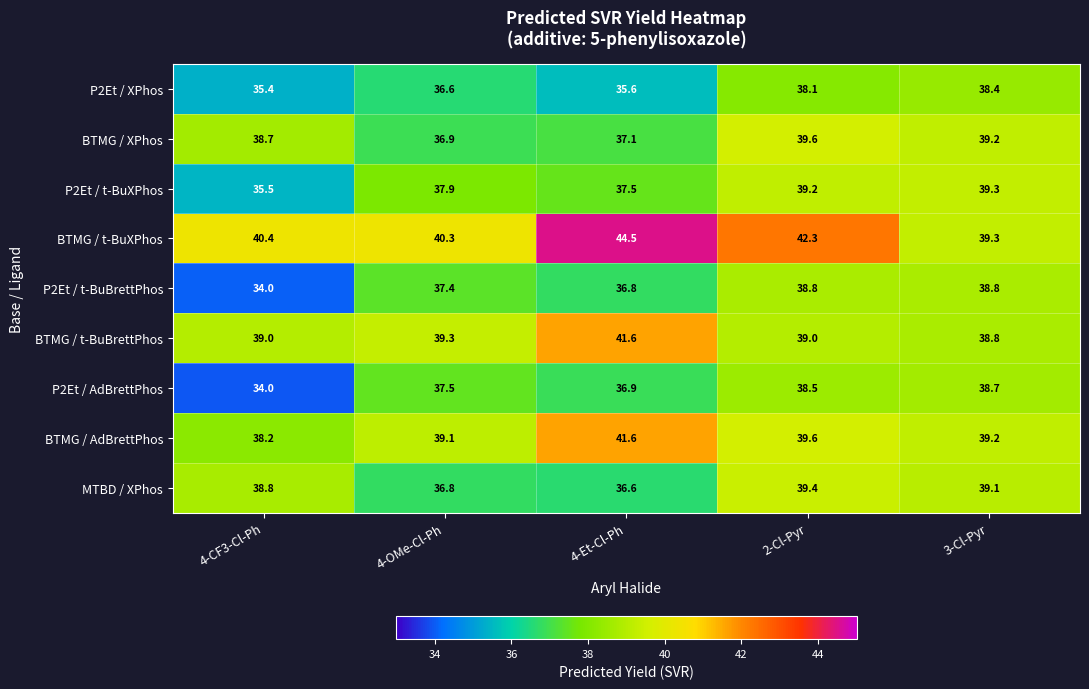

What is the spread (max minus min) of values at 3-Cl-Pyr?

0.9